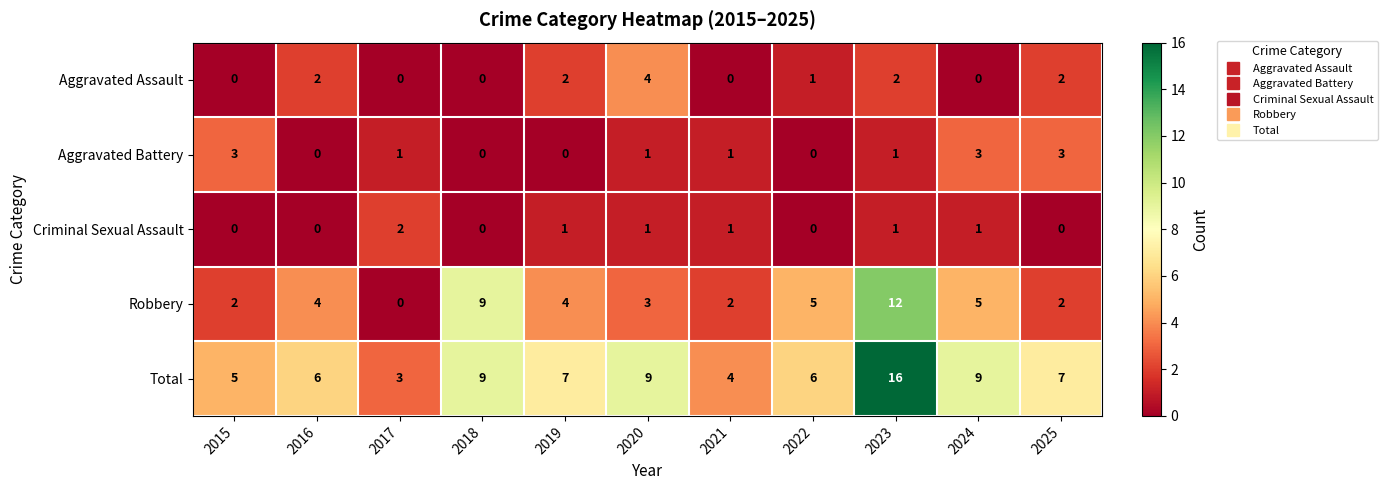

At which label does Total first exceed 7?

2018